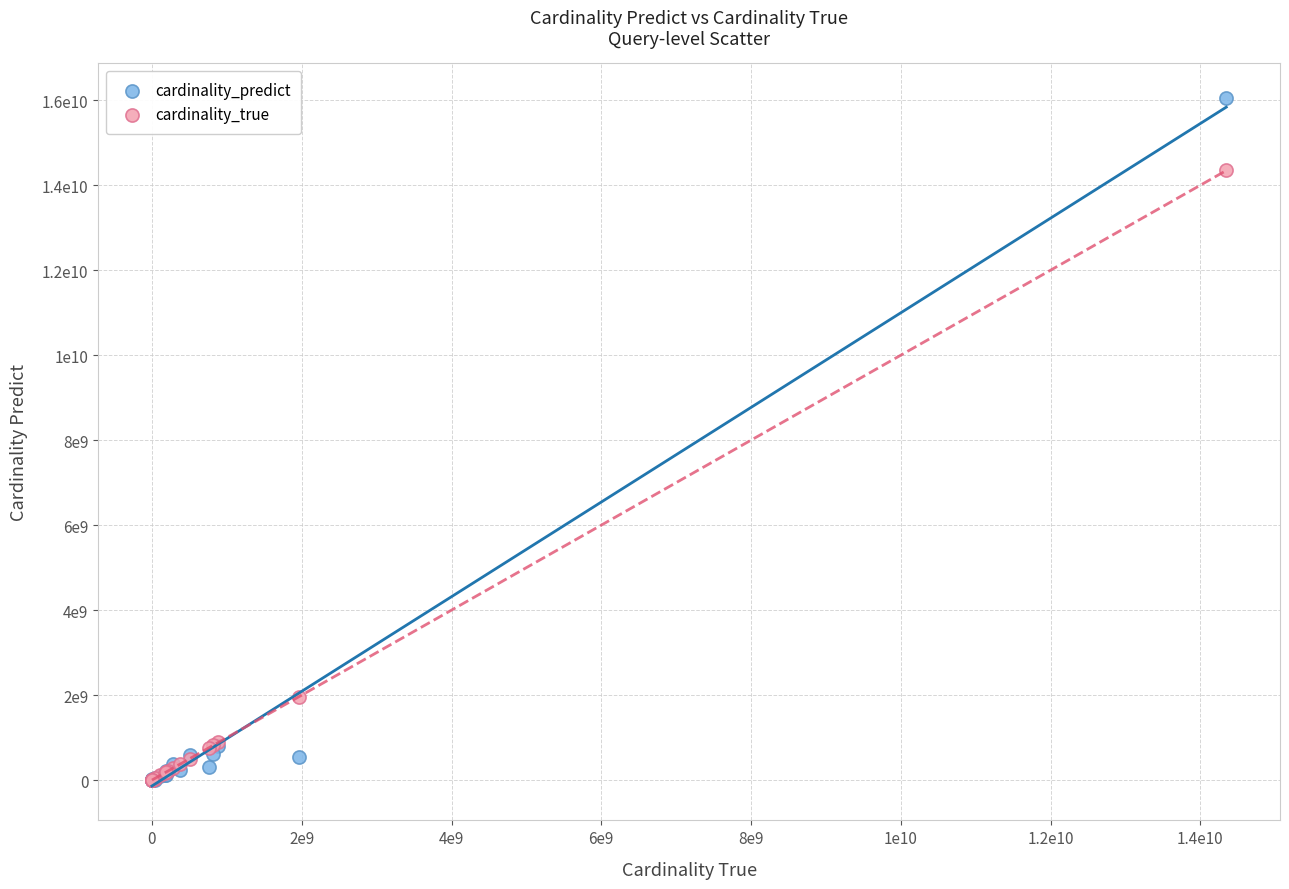

Which series reaches the maximum Y coordinate?

cardinality_predict